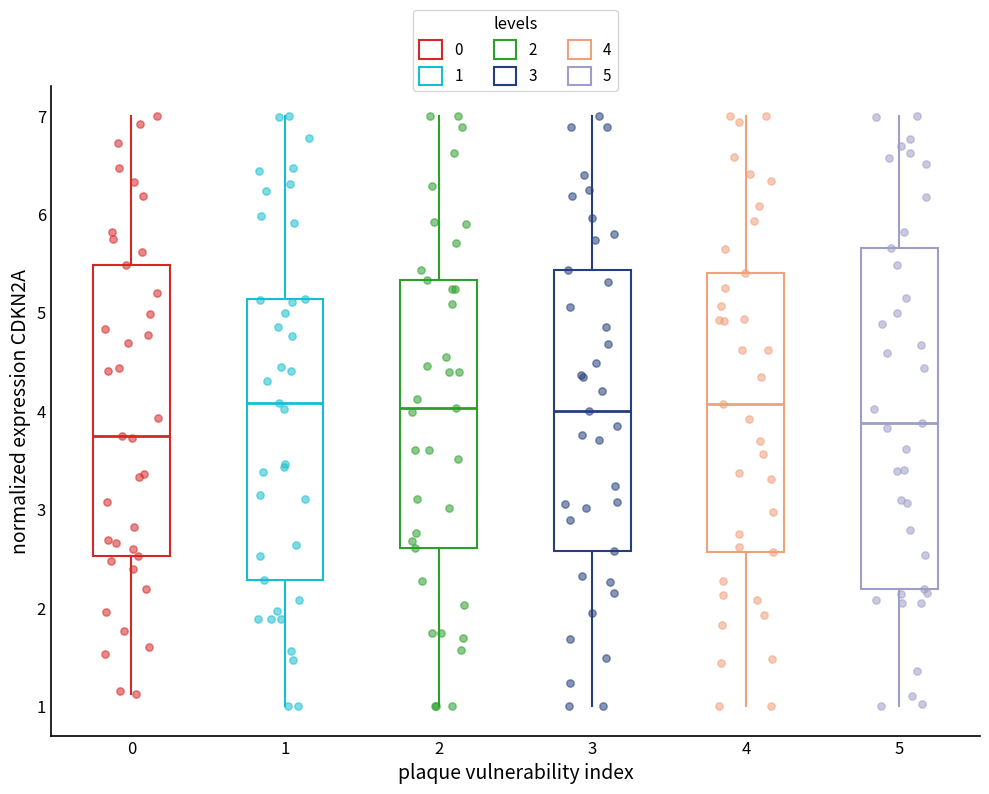

Reading left to right, transcribe this box plot: for each box, give where its median line is, the range the box spans, and where its two whiskers end, as read against the y-axis. The values are not printed on the chart, so give them approximately, as read against the axis.

0: median 3.7, box 2.5 to 5.5, whiskers 1.1 to 7.0
1: median 4.1, box 2.3 to 5.1, whiskers 1.0 to 7.0
2: median 4.0, box 2.6 to 5.3, whiskers 1.0 to 7.0
3: median 4.0, box 2.6 to 5.4, whiskers 1.0 to 7.0
4: median 4.1, box 2.6 to 5.4, whiskers 1.0 to 7.0
5: median 3.9, box 2.2 to 5.7, whiskers 1.0 to 7.0